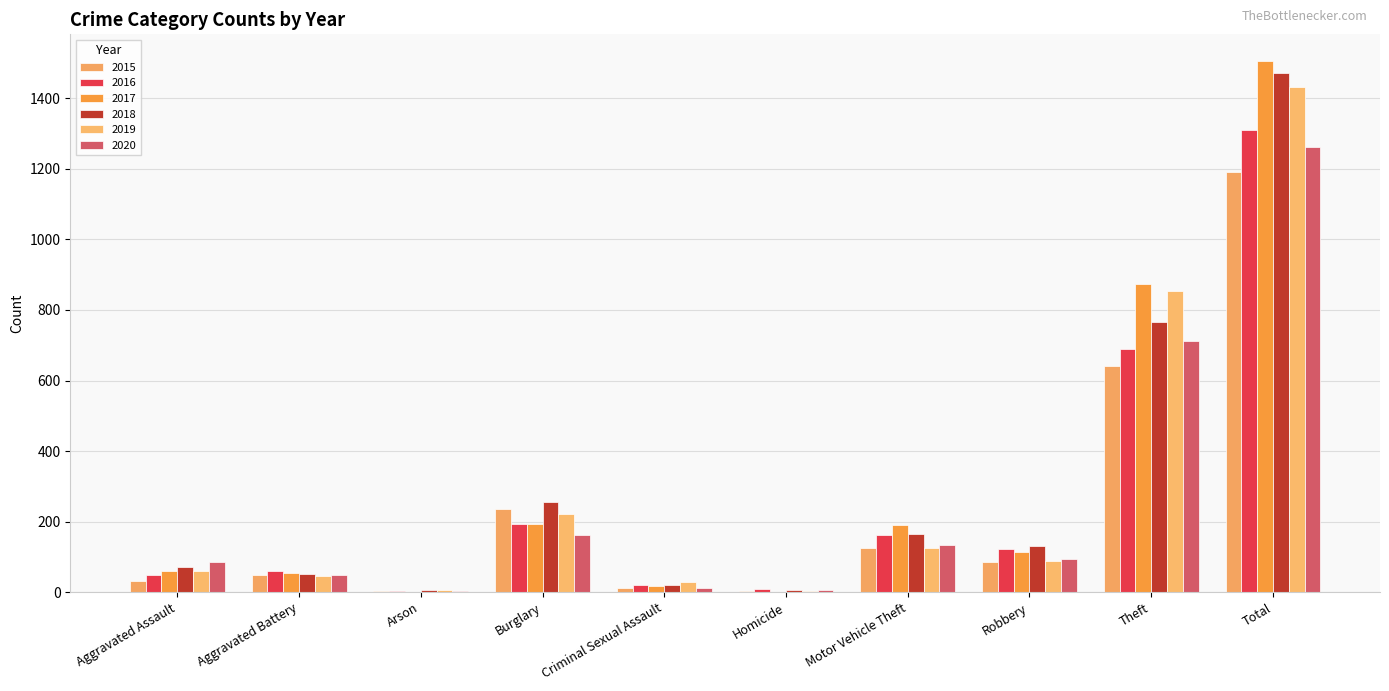

At which label is 2016 closest to 656?

Theft